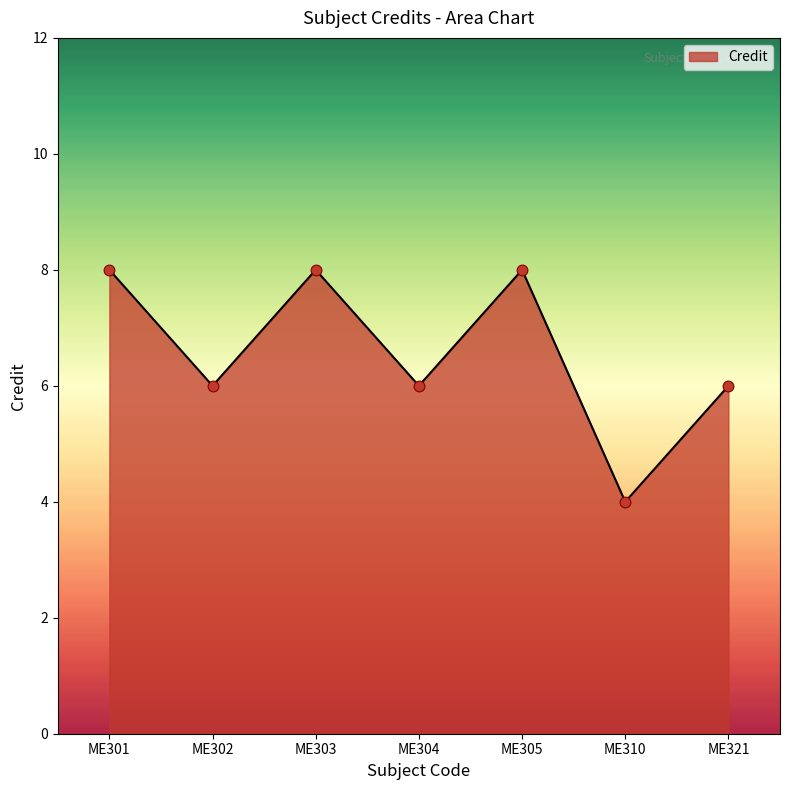

What is the ratio of the value at ME301 to the value at ME310?

2.0